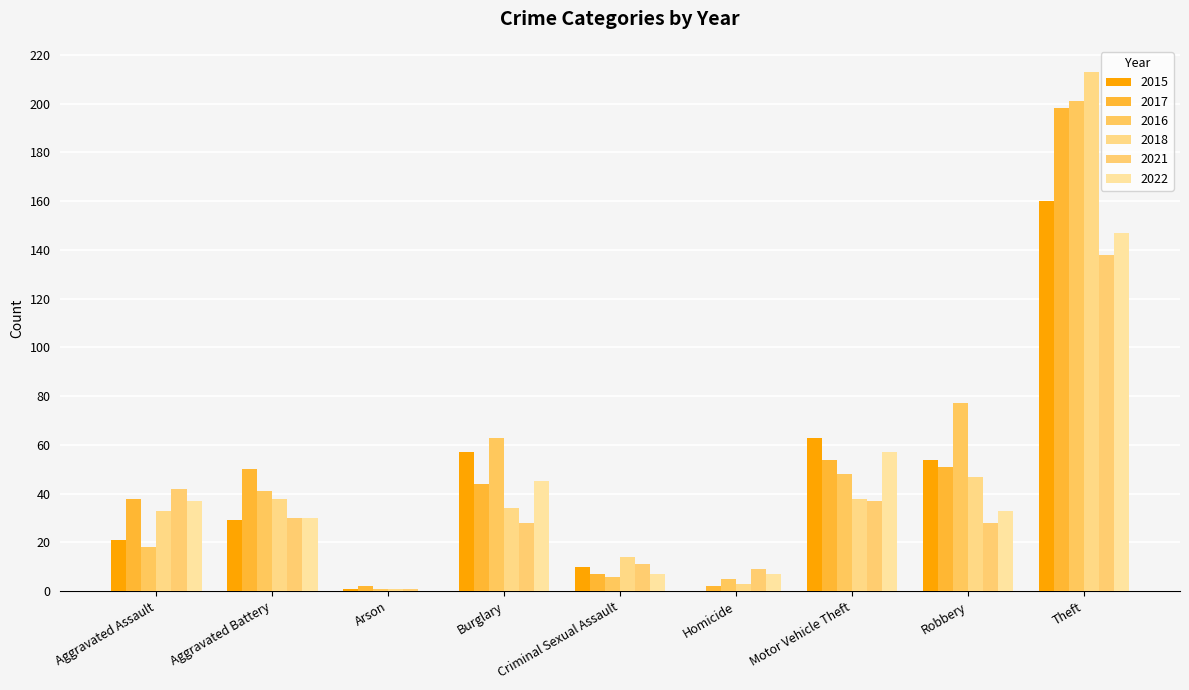

Count the number of categories in the chart.

9